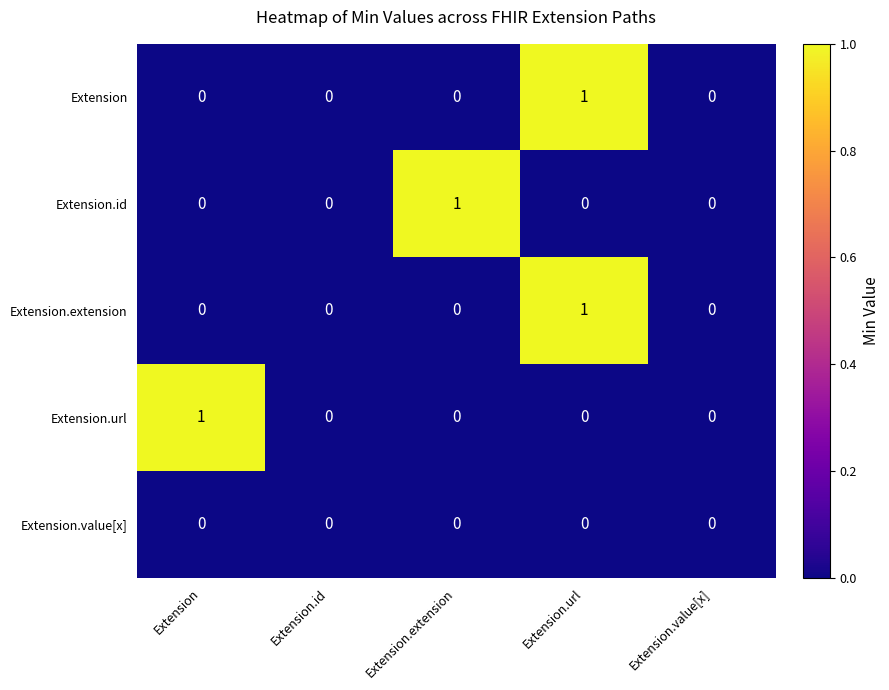

Count the Extension values in the range 0 to 1.

5